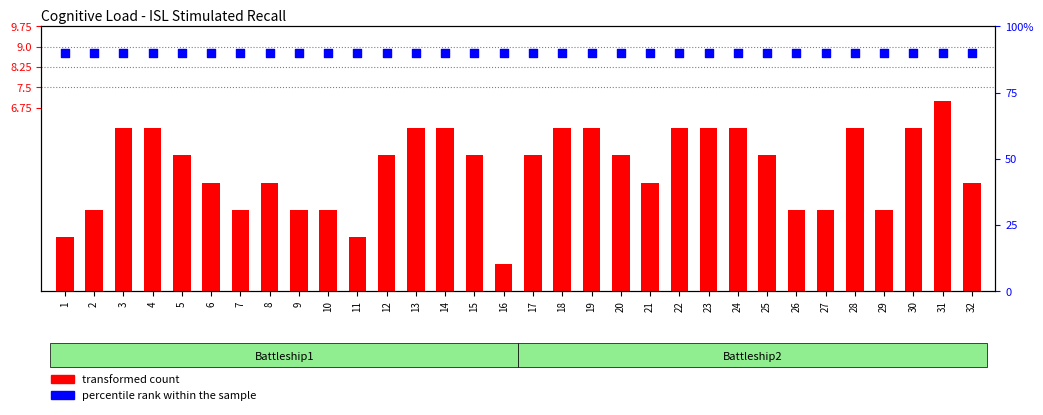

Which series has the largest total across all categories?

percentile rank within the sample